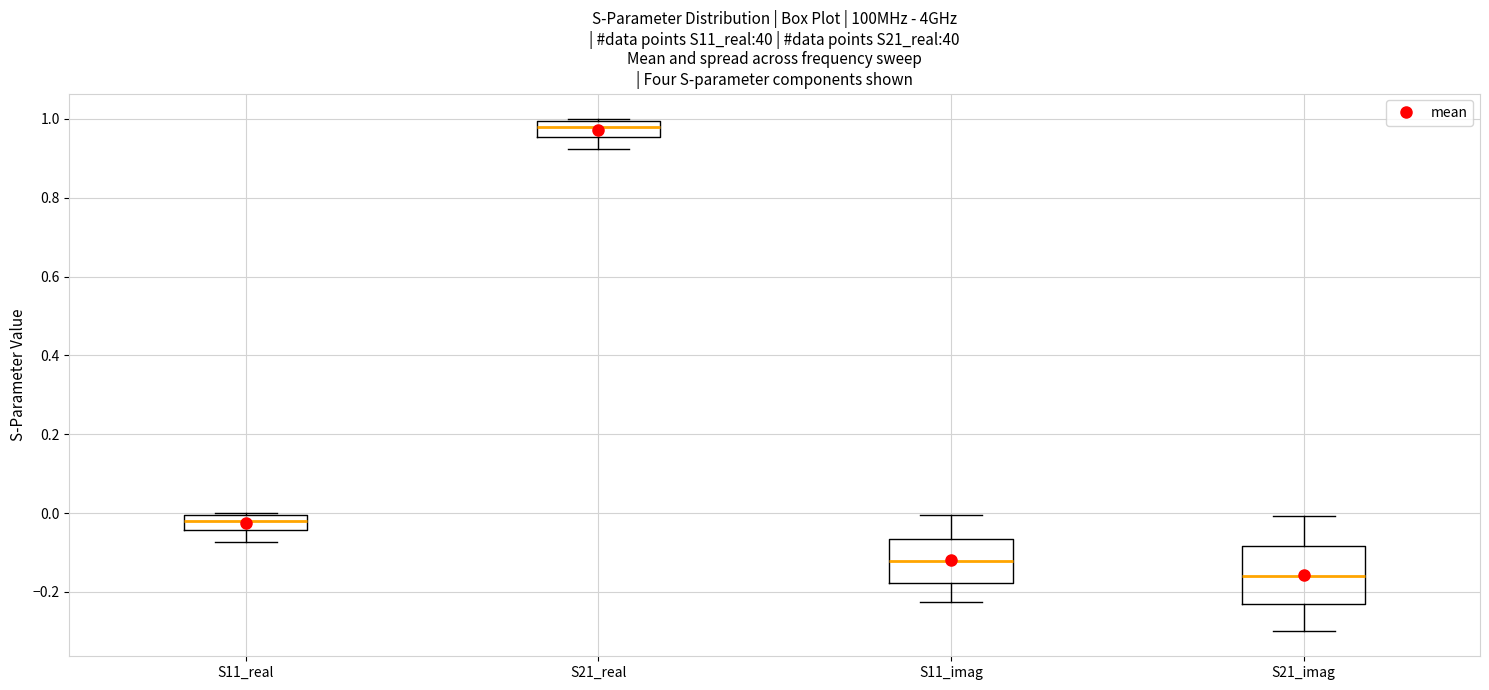

Comparing the boxes themselves (not the whiskers), which one is the tallest?

S21_imag